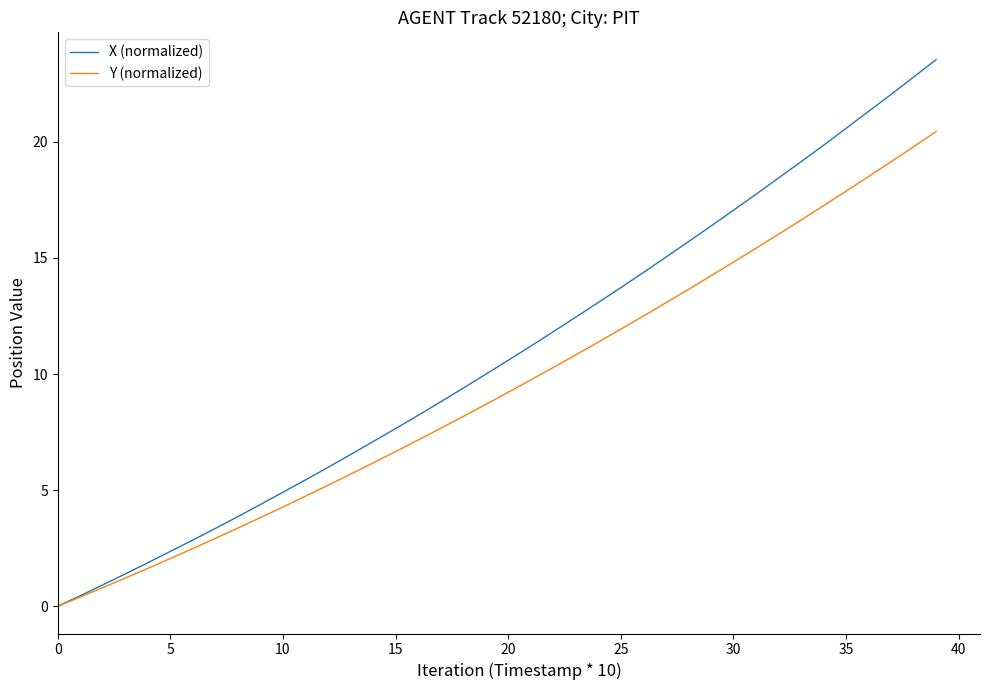

List the series in order of their overall mean, highest first.

X (normalized), Y (normalized)